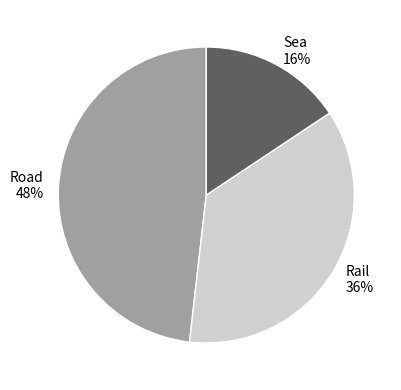

What percentage is the Sea slice, to the nearest percent?

16%